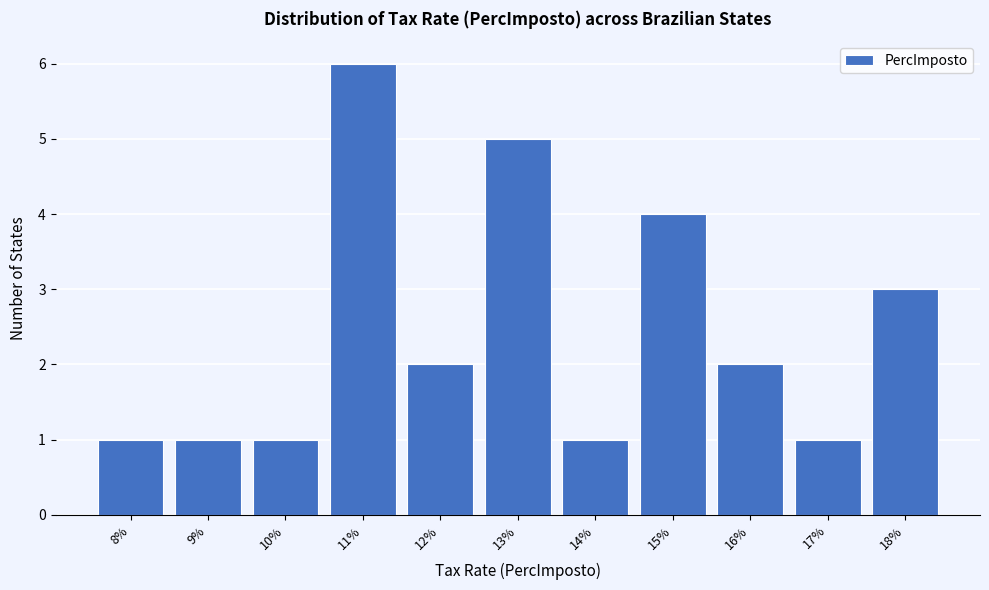

Reading left to right, transcribe all the data shown in this chart.

1	1	1	6	2	5	1	4	2	1	3